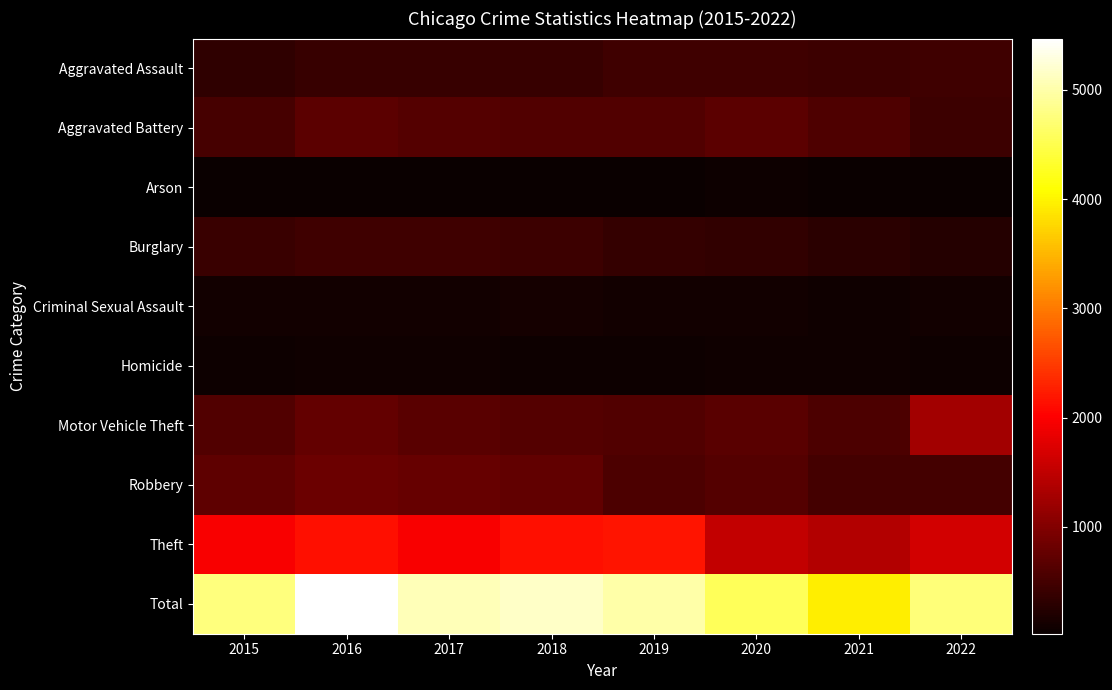

Reading right to left, list all the values displayed in this chart.

Aggravated Assault: 2022=456	2021=447	2020=466	2019=452	2018=392	2017=394	2016=401	2015=323
Aggravated Battery: 2022=446	2021=584	2020=688	2019=606	2018=599	2017=621	2016=689	2015=515
Arson: 2022=31	2021=43	2020=55	2019=32	2018=37	2017=23	2016=40	2015=35
Burglary: 2022=251	2021=280	2020=362	2019=383	2018=443	2017=452	2016=450	2015=422
Criminal Sexual Assault: 2022=95	2021=82	2020=88	2019=102	2018=122	2017=90	2016=87	2015=105
Homicide: 2022=47	2021=69	2020=80	2019=53	2018=56	2017=82	2016=86	2015=50
Motor Vehicle Theft: 2022=1269	2021=559	2020=672	2019=608	2018=629	2017=678	2016=755	2015=613
Robbery: 2022=497	2021=505	2020=639	2019=575	2018=737	2017=778	2016=816	2015=720
Theft: 2022=1650	2021=1389	2020=1516	2019=2184	2018=2137	2017=1967	2016=2145	2015=1975
Total: 2022=4742	2021=3958	2020=4566	2019=4995	2018=5152	2017=5085	2016=5469	2015=4758